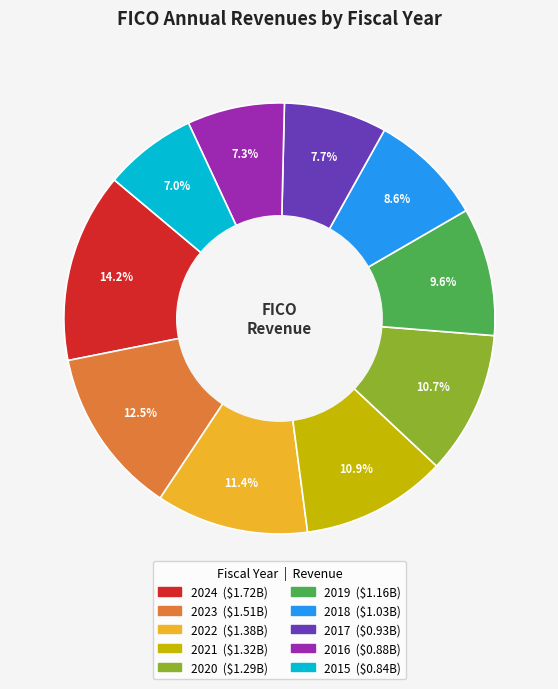

Is there a majority slice in this chart?

No